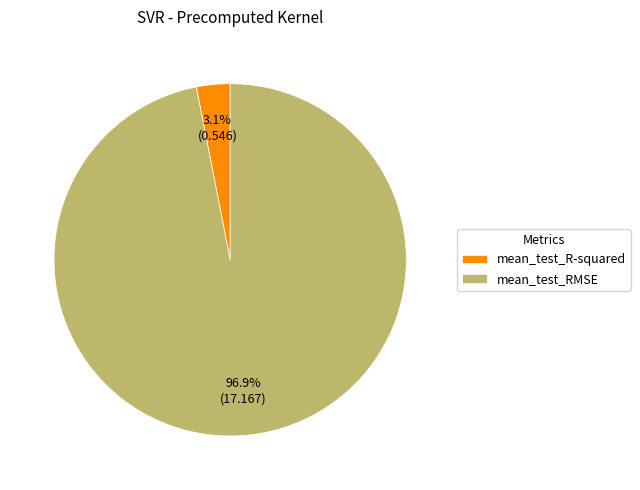

The mean_test_R-squared slice represents 3% of the pie. True or false?

True